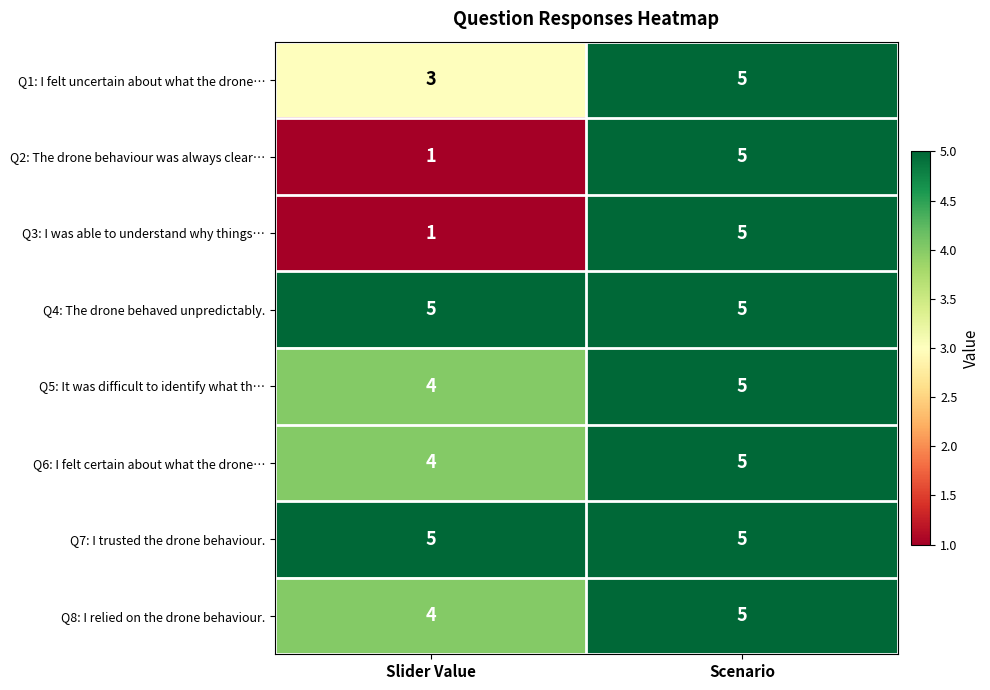

Reading left to right, list all the values displayed in this chart.

Q1: I felt uncertain about what the drone…: 3	5
Q2: The drone behaviour was always clear…: 1	5
Q3: I was able to understand why things…: 1	5
Q4: The drone behaved unpredictably.: 5	5
Q5: It was difficult to identify what th…: 4	5
Q6: I felt certain about what the drone…: 4	5
Q7: I trusted the drone behaviour.: 5	5
Q8: I relied on the drone behaviour.: 4	5